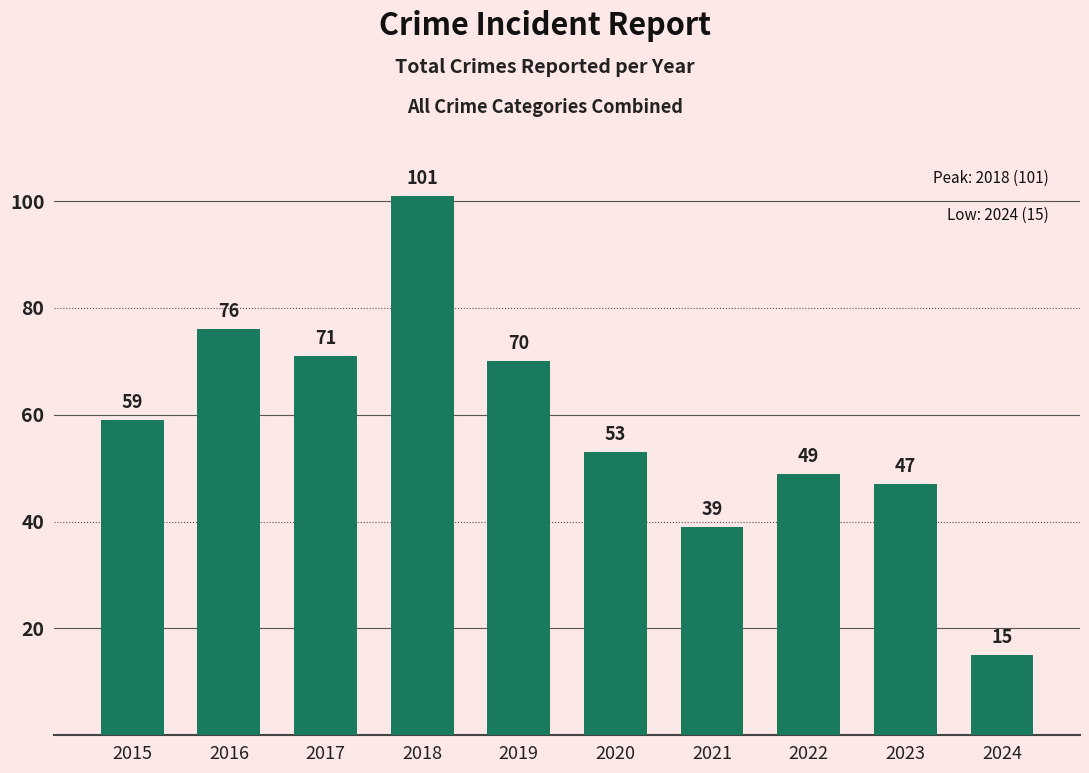

What is the sum of all values?

580